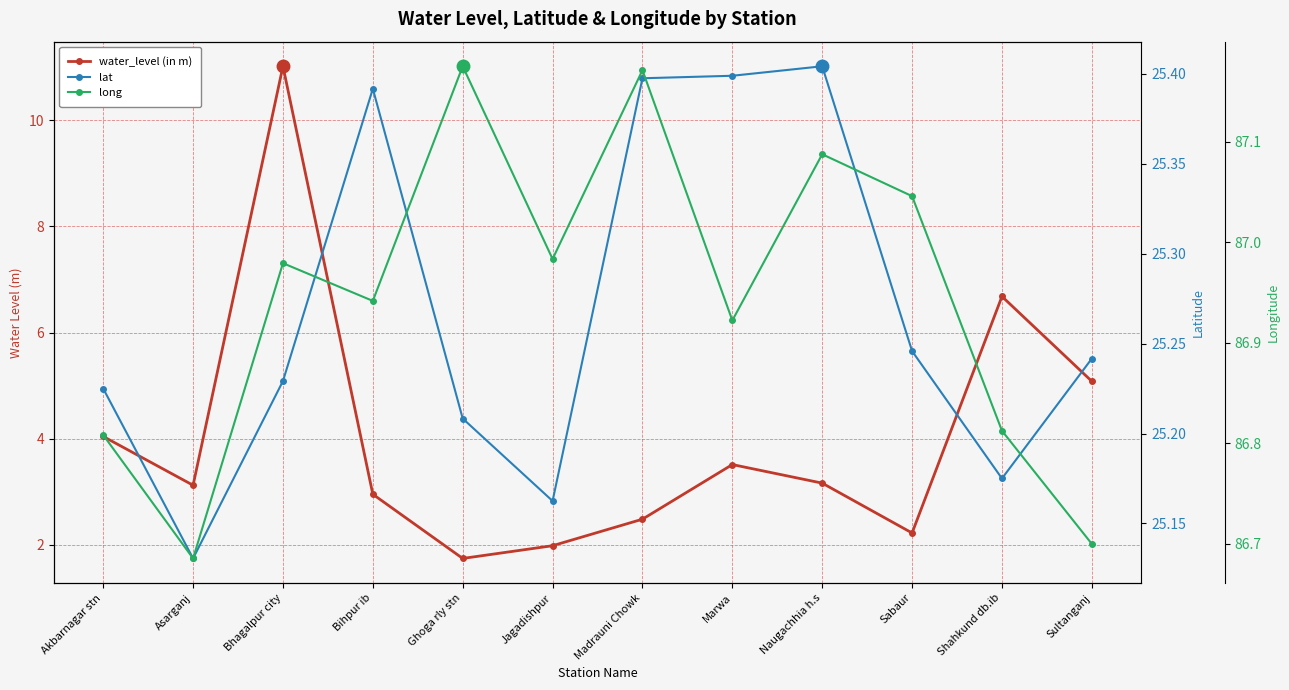

Is it true that water_level (in m) equals 3.2 at Naugachhia h.s?

True